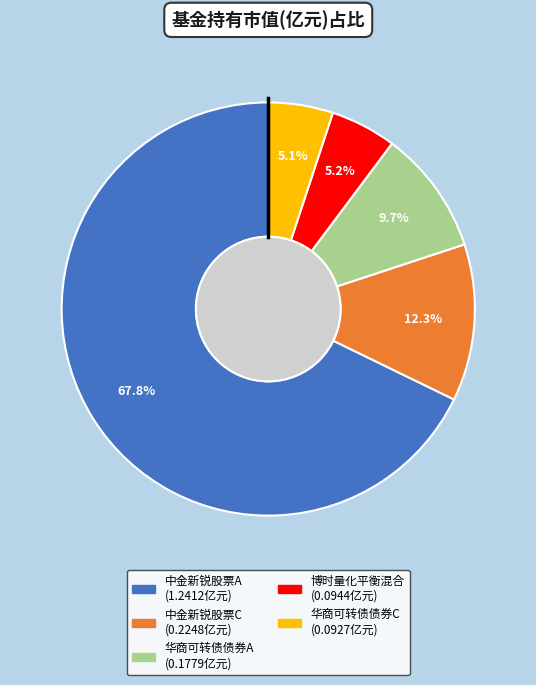

Which slice is the largest?

中金新锐股票A